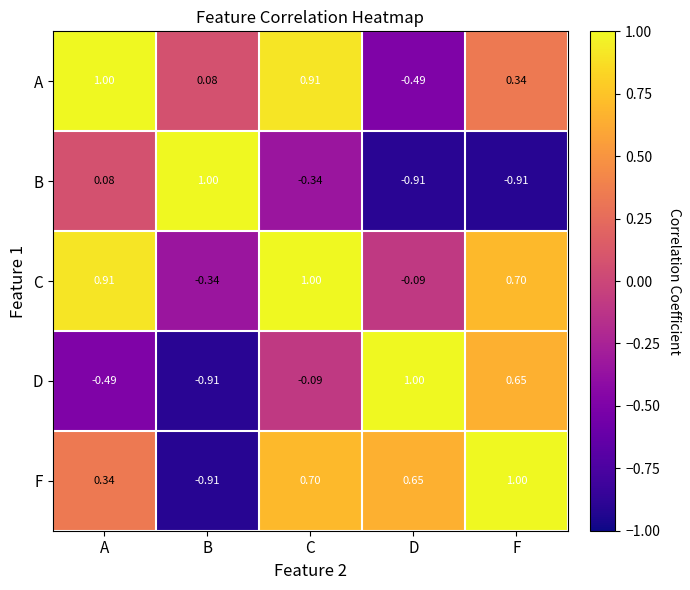

At which category is the sum across all series the highest?

C